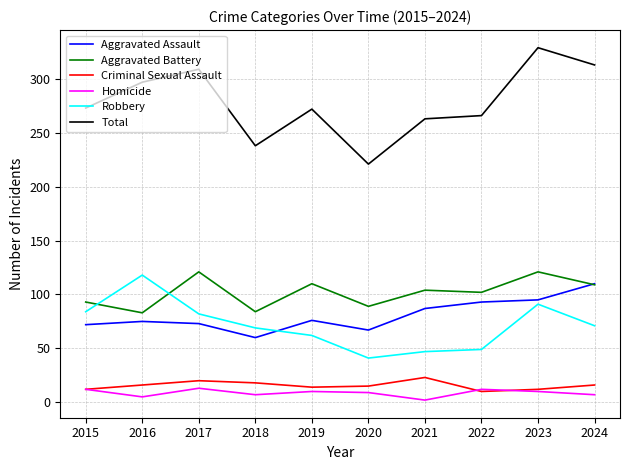

True or false: Homicide and Robbery cross at least once.

False